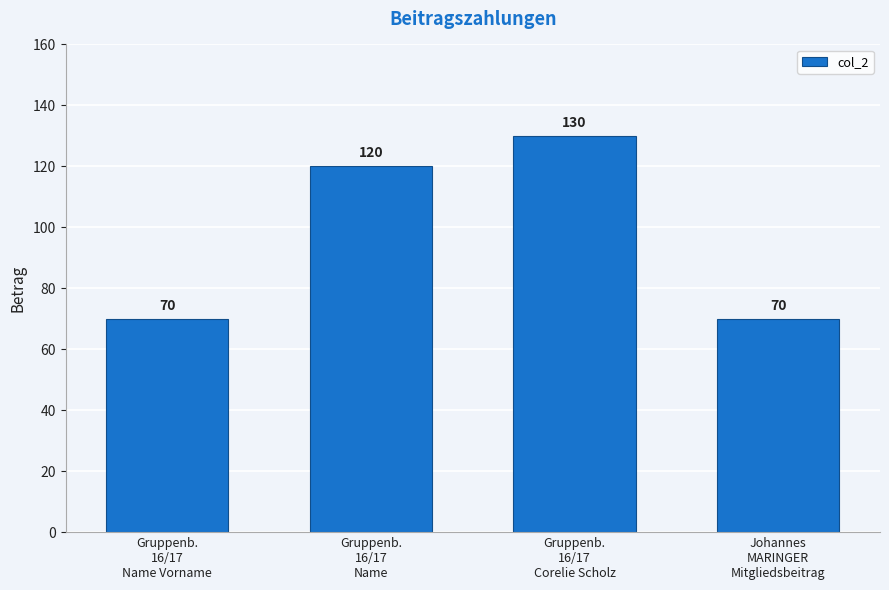

What is the minimum value shown in the chart?

70